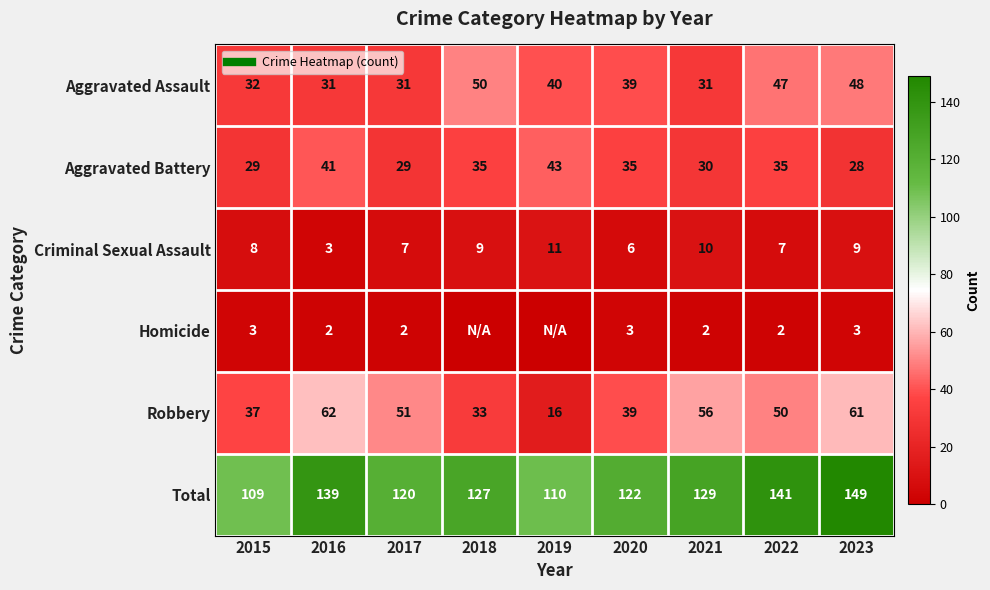

At which label is Homicide closest to 1?

2016